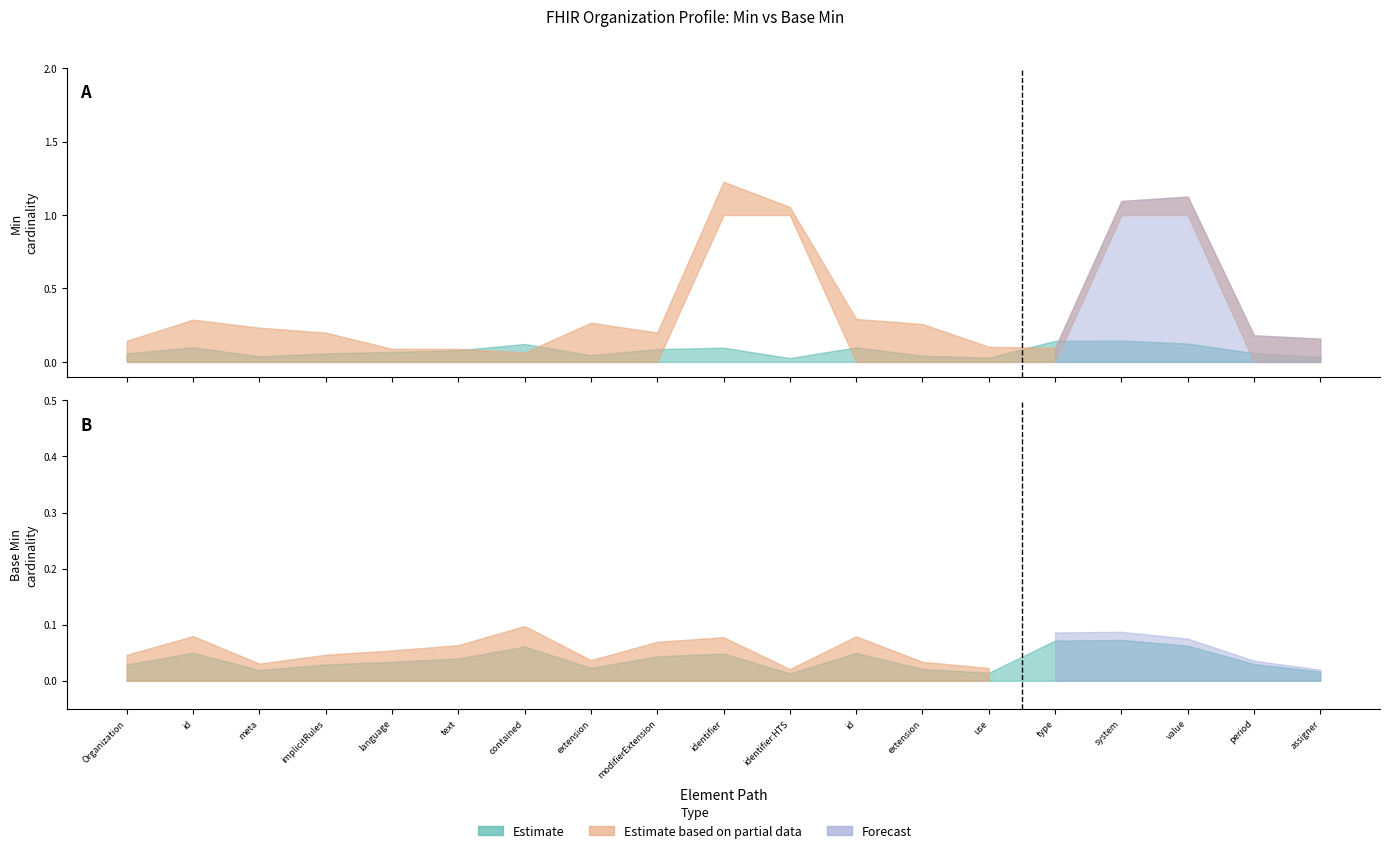

How many categories are shown in the chart?

19